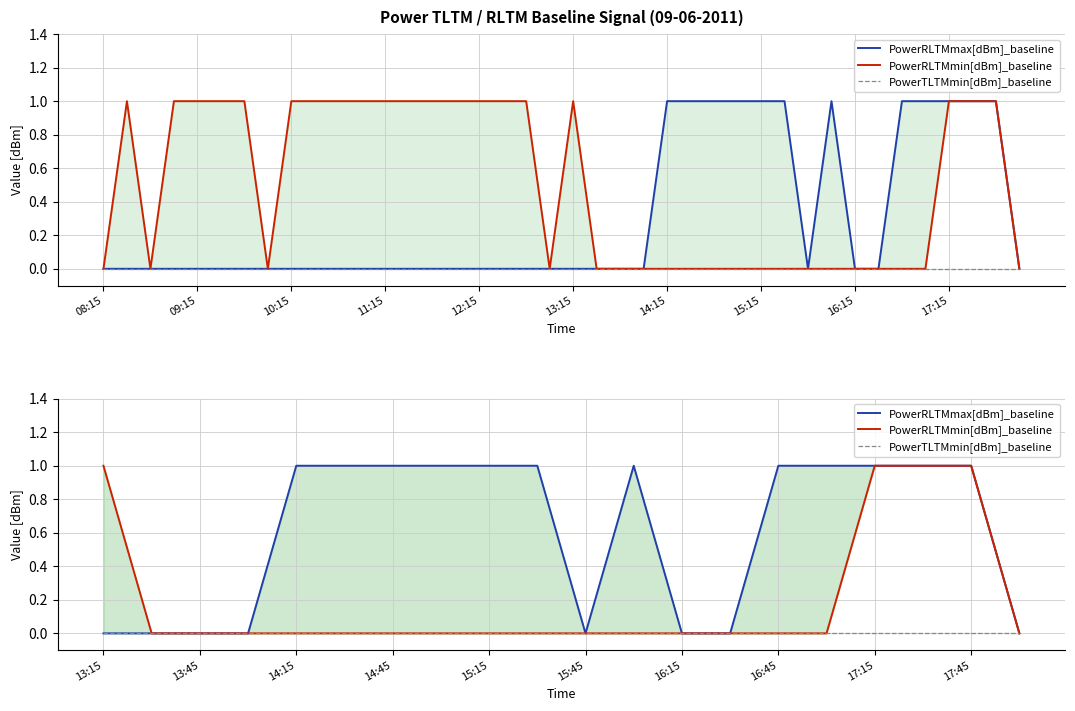

Count the number of categories in the chart.

20